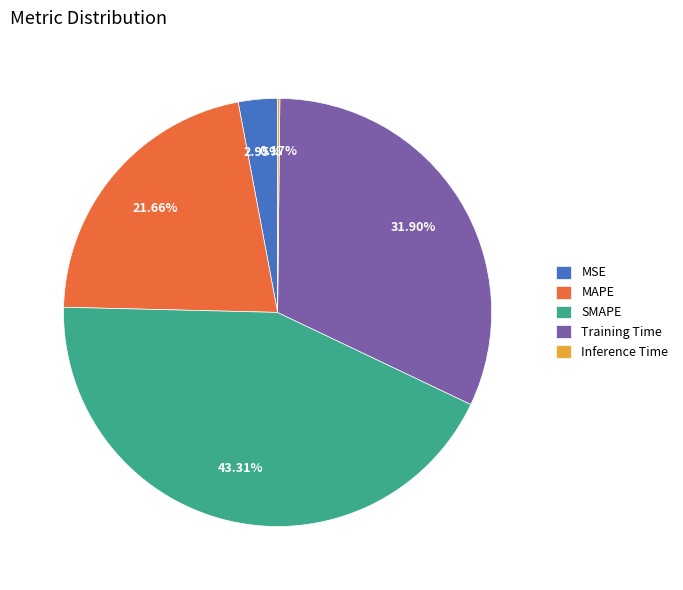

The SMAPE slice represents 43% of the pie. True or false?

True